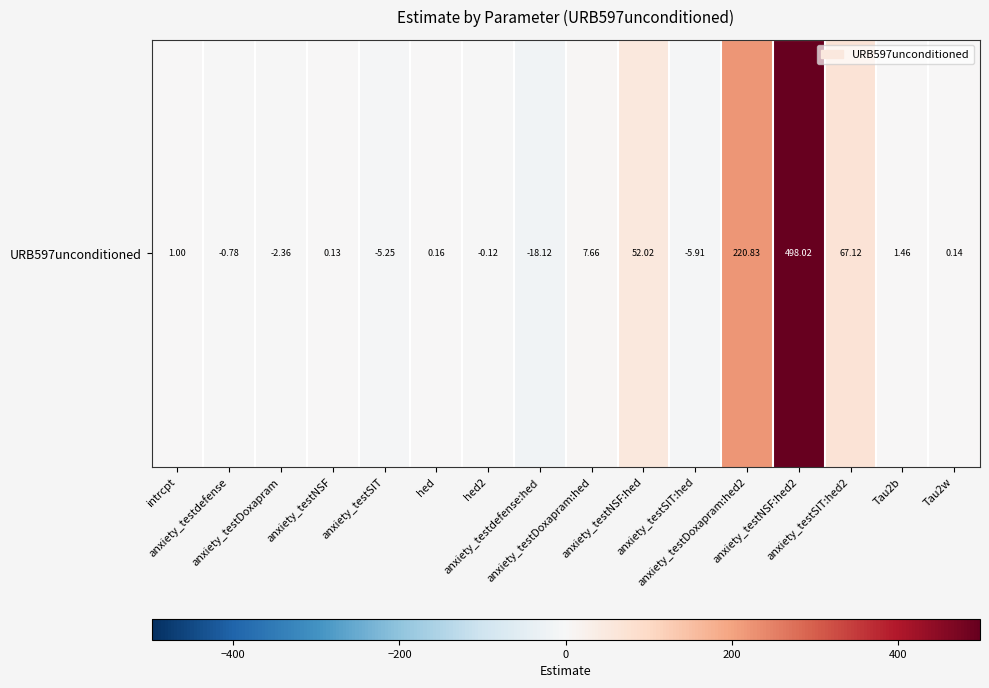

Reading left to right, extract all data points from this chart.

1.0	-0.8	-2.4	0.1	-5.2	0.2	-0.1	-18.1	7.7	52.0	-5.9	220.8	498.0	67.1	1.5	0.1